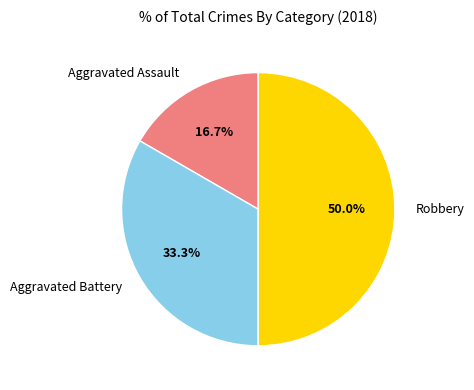

Rank the categories by value from lowest to highest.

Aggravated Assault, Aggravated Battery, Robbery